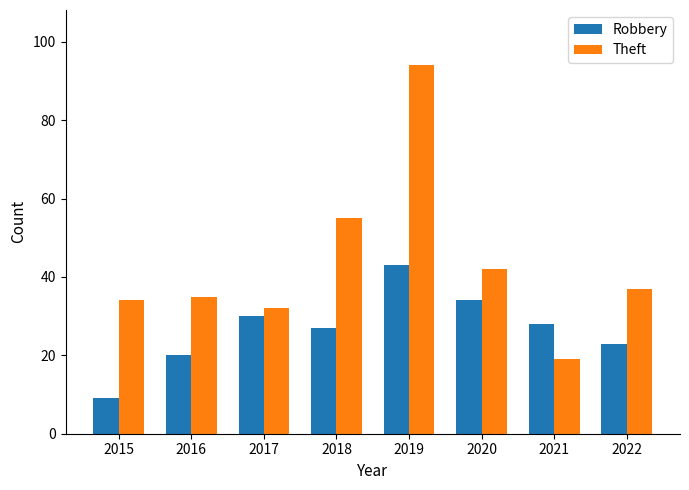

Between 2015 and 2019, which series saw the biggest shift?

Theft